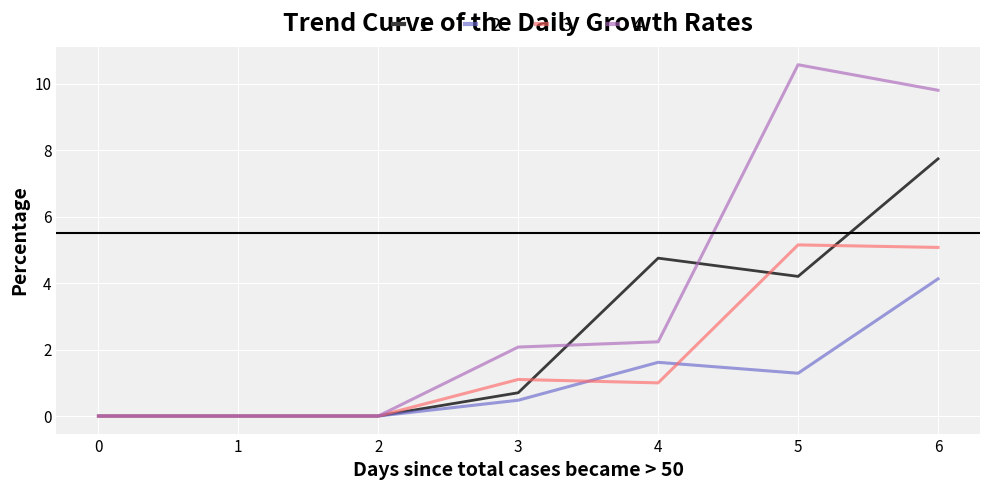

What is the sum of all 3 values?

12.3